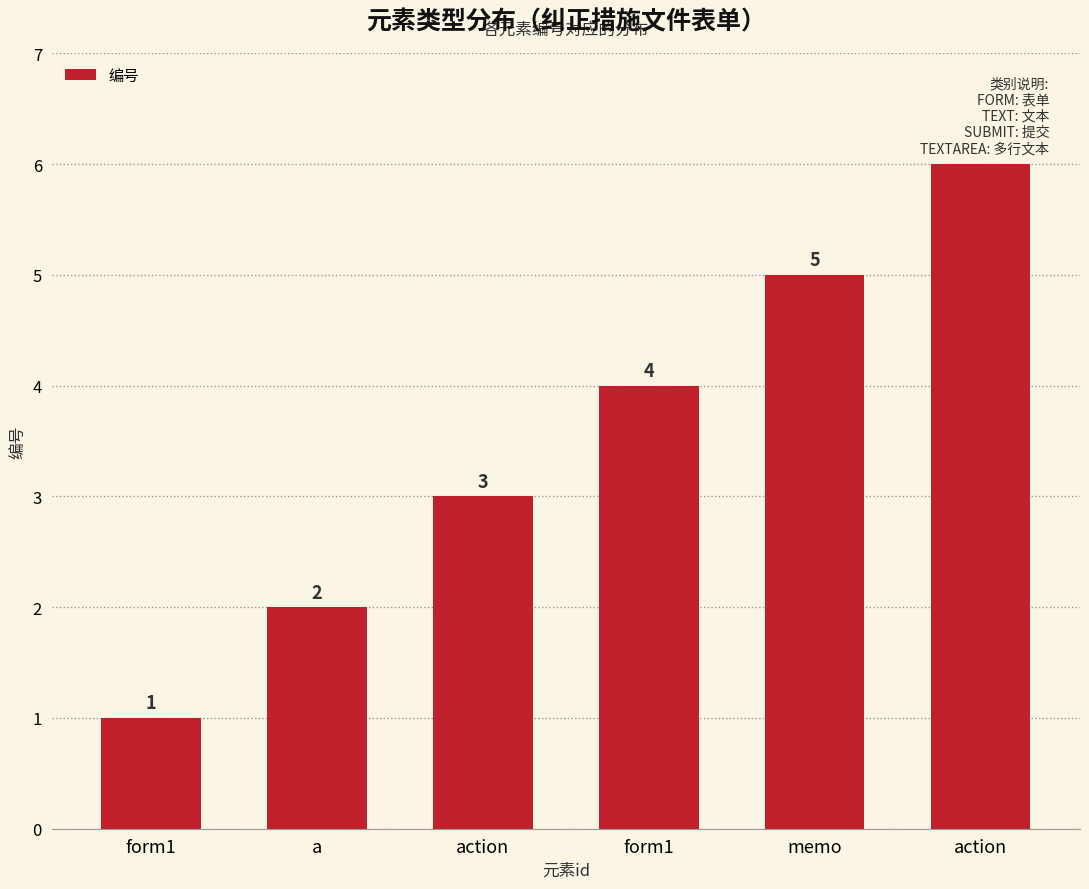

Rank the categories by value from highest to lowest.

action, memo, form1, action, a, form1